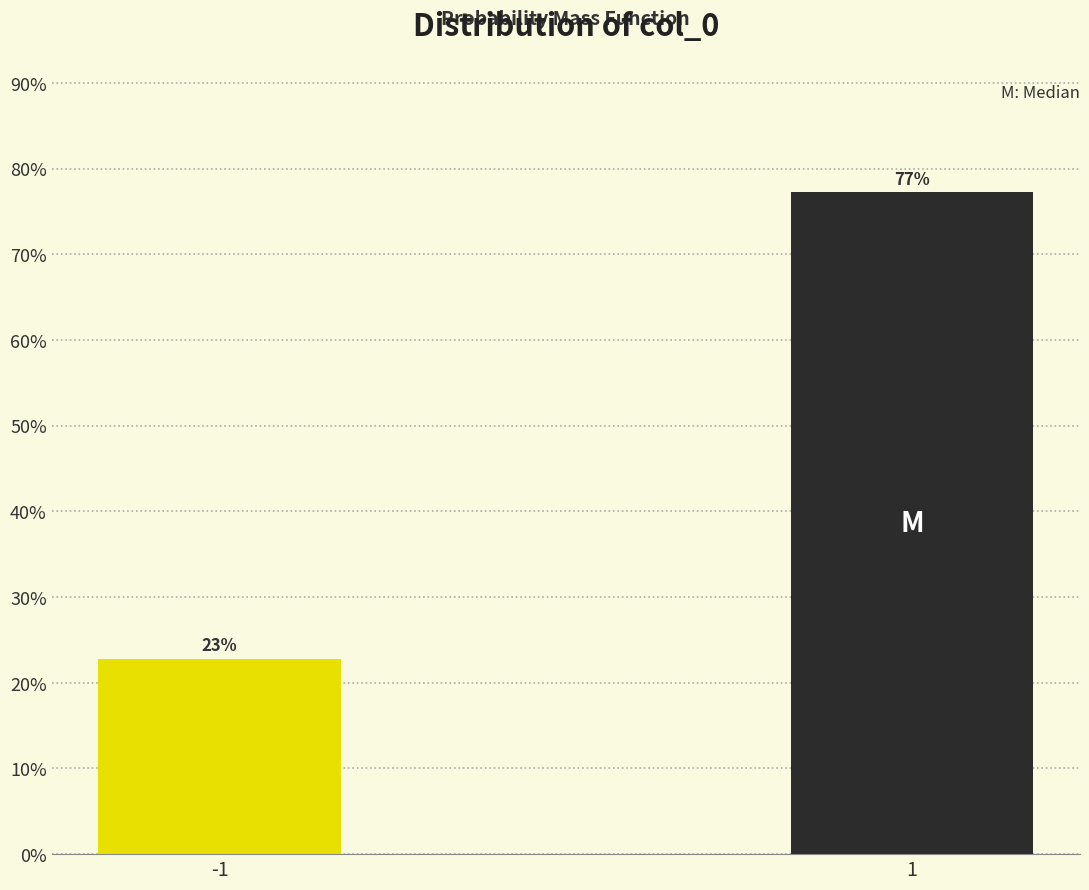

What is the average value?

50.0